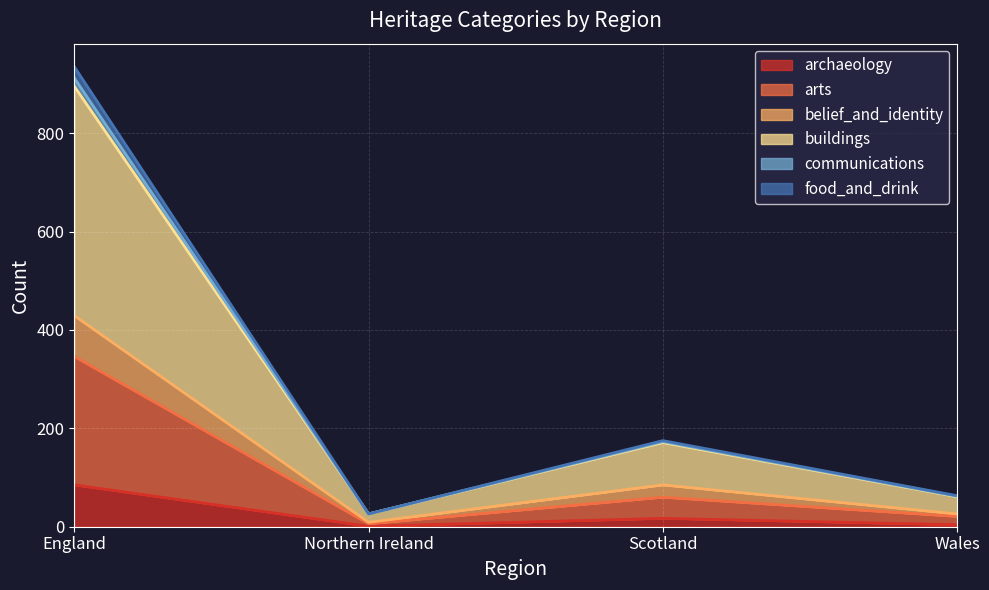

How many lines are shown in the chart?

6